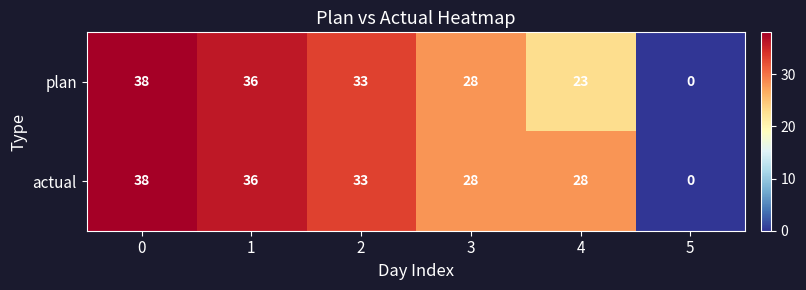

The value of plan at 2 is 33. True or false?

True